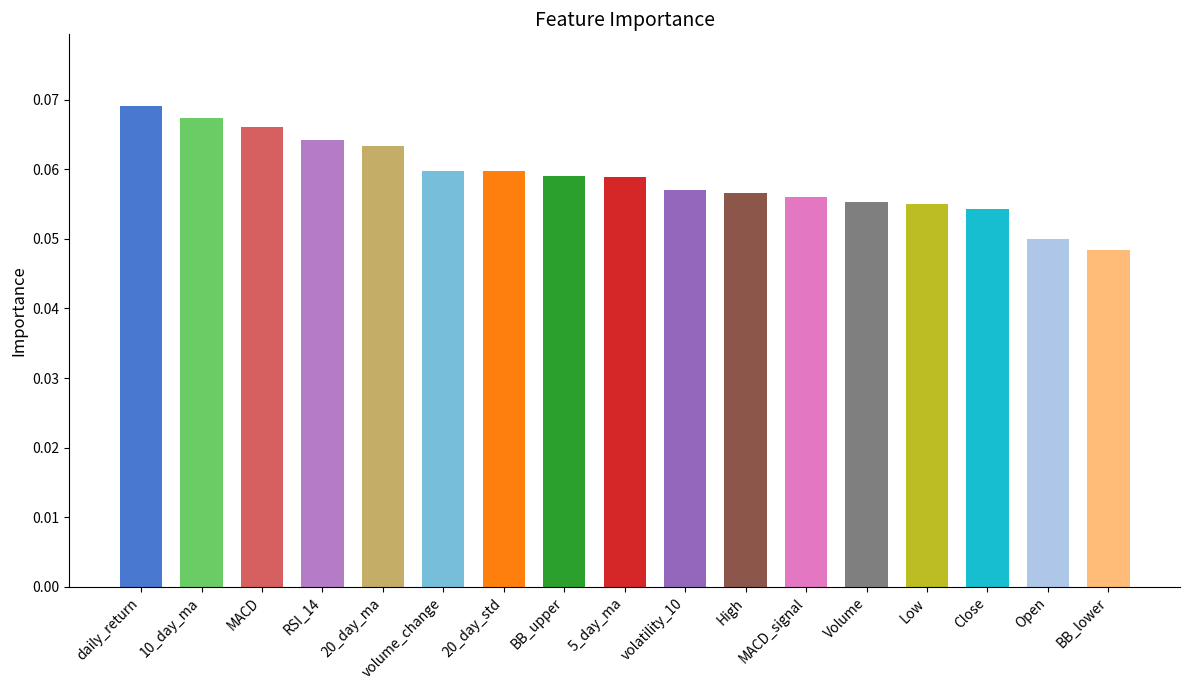

Does the chart contain any negative values?

No